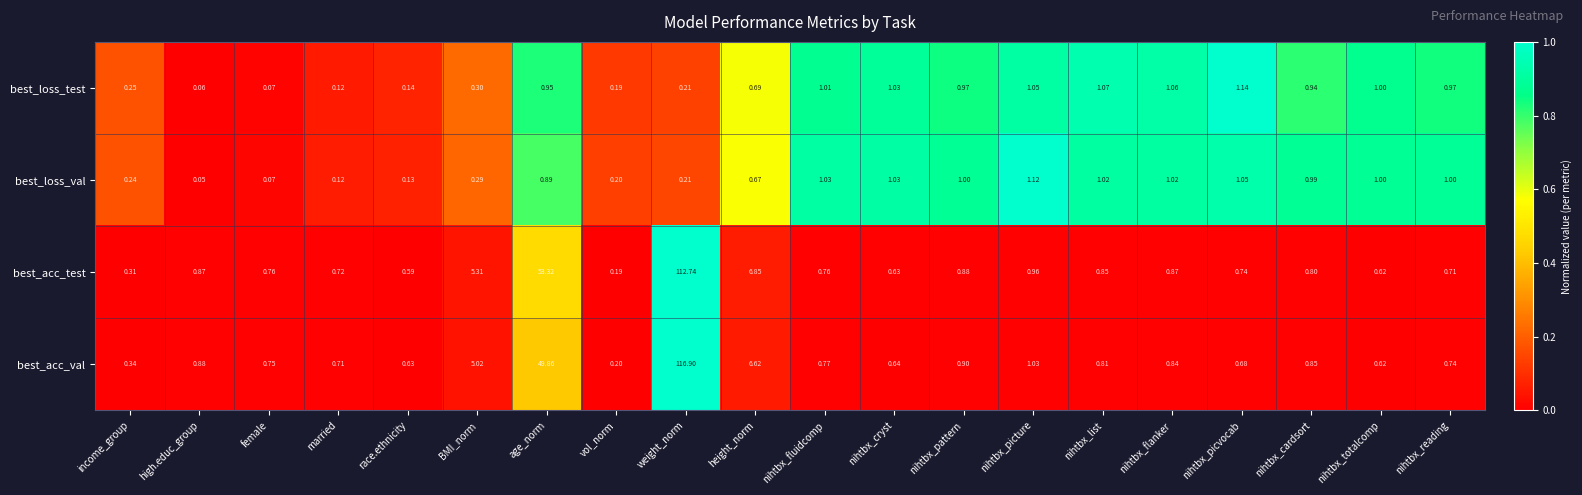

How many data points does each series have?

20